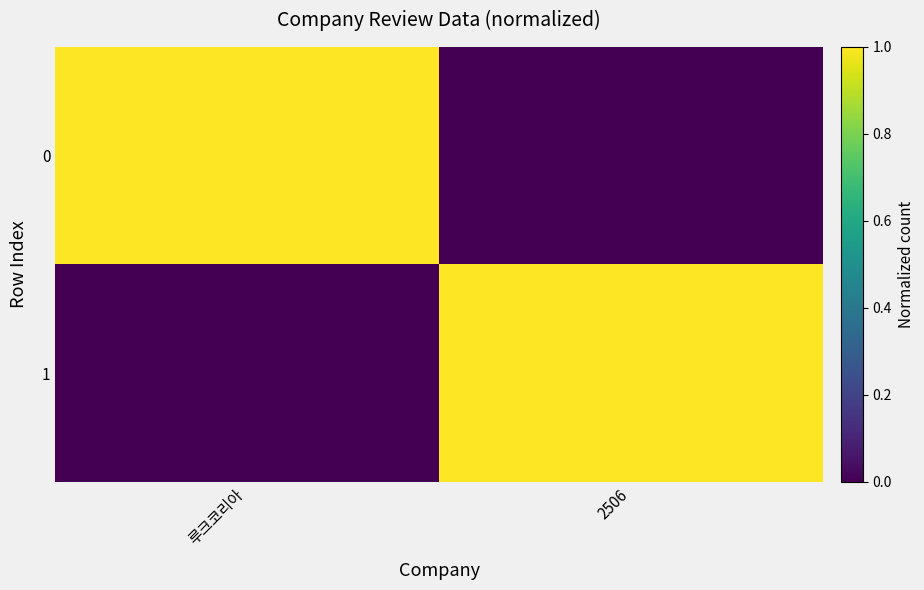

Rank the series by their maximum value, from highest to lowest.

0, 1